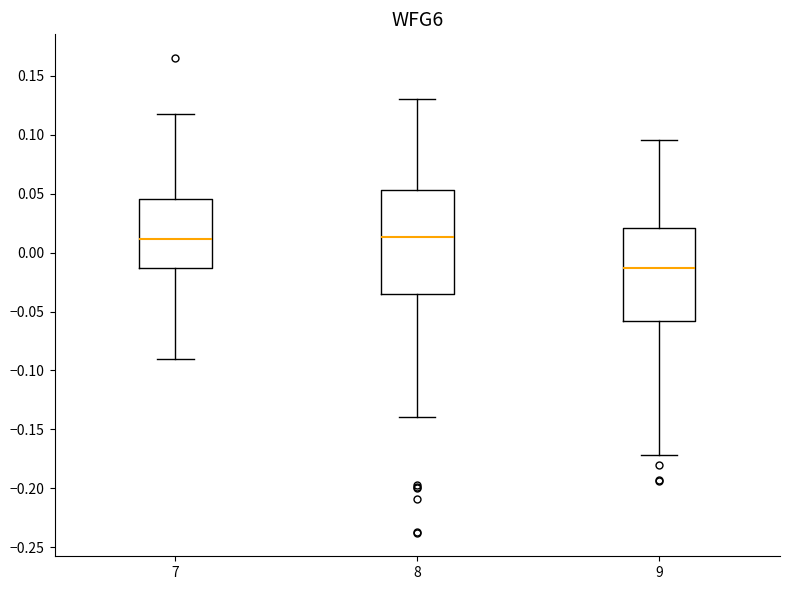

Where does the upper whisker of the box at x = 9 end on the y-axis? The values are not printed on the chart, so give them approximately, as read against the axis.

0.095